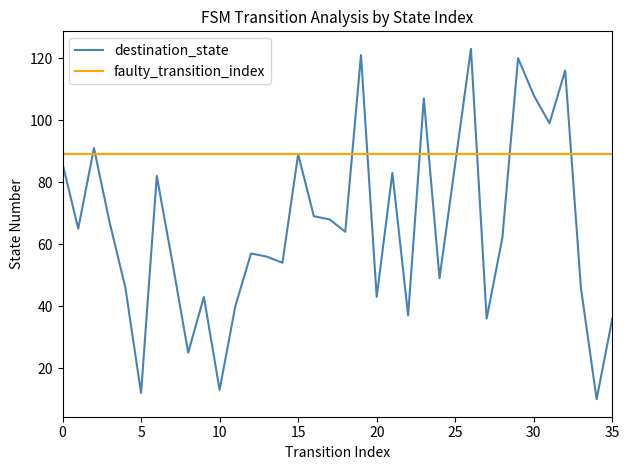

How many data points are above 64?

17